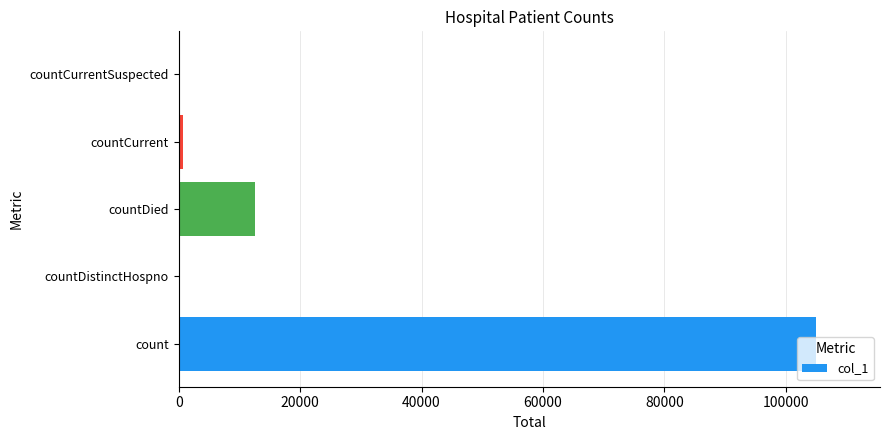

Is it true that the value at countDied is 7974?

False